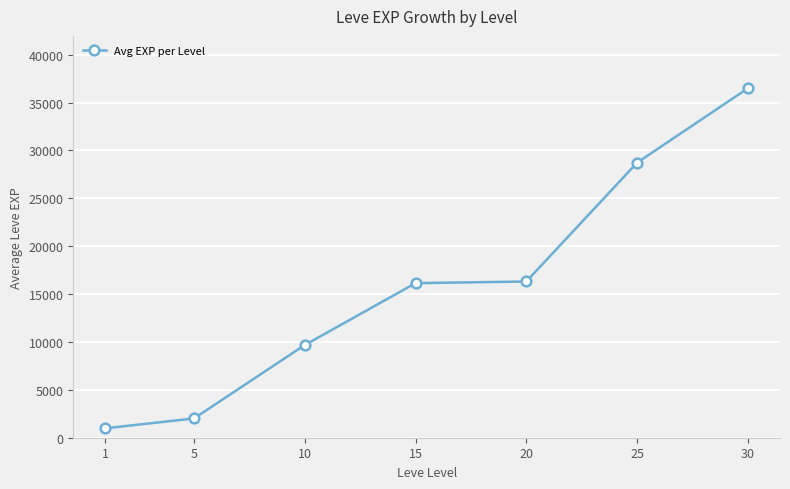

What is the greatest value displayed?

36493